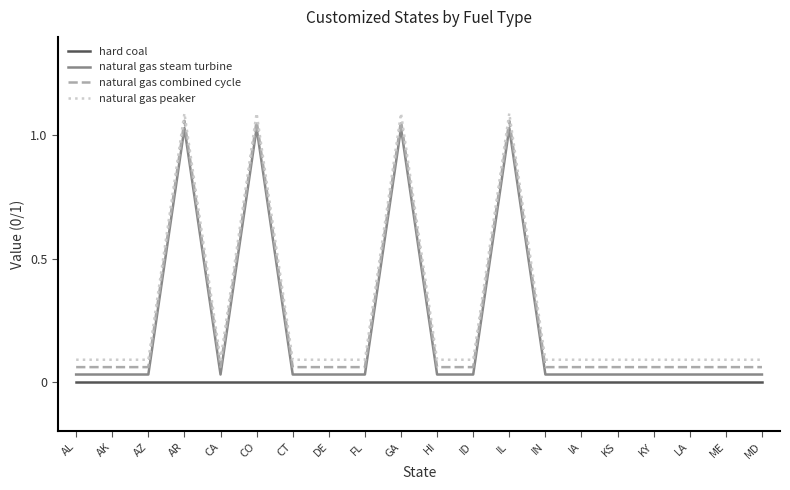

What are all the series names shown in the legend?

hard coal, natural gas steam turbine, natural gas combined cycle, natural gas peaker